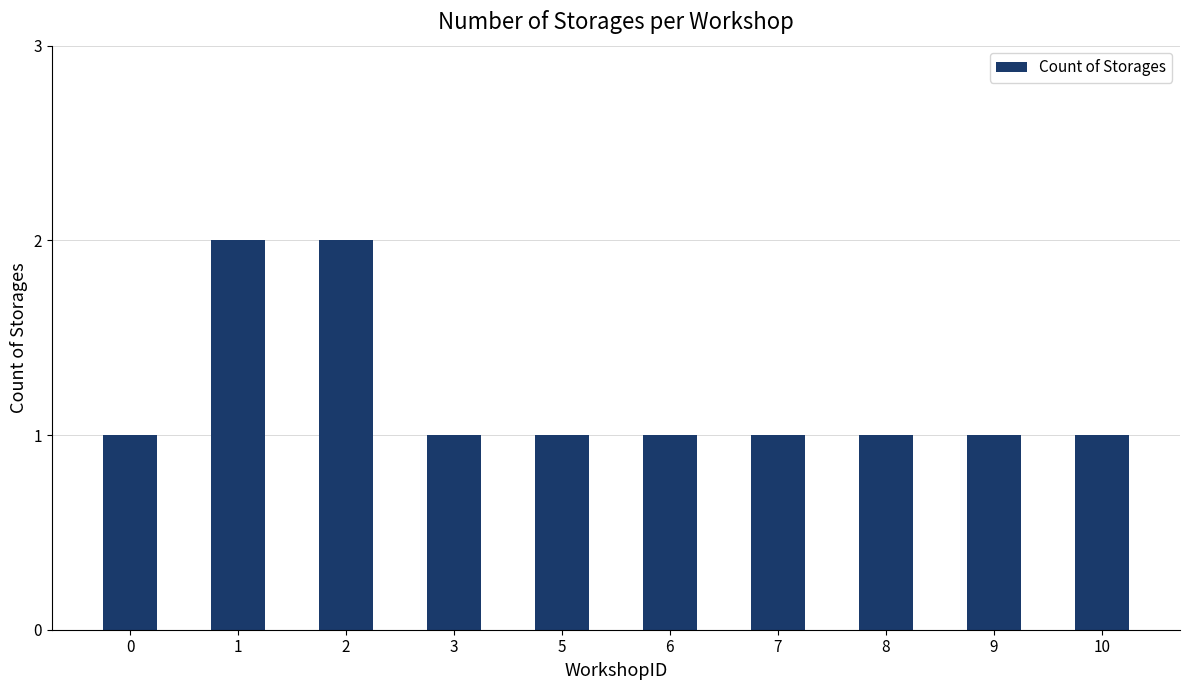

Is it true that the value at 10 is 2?

False